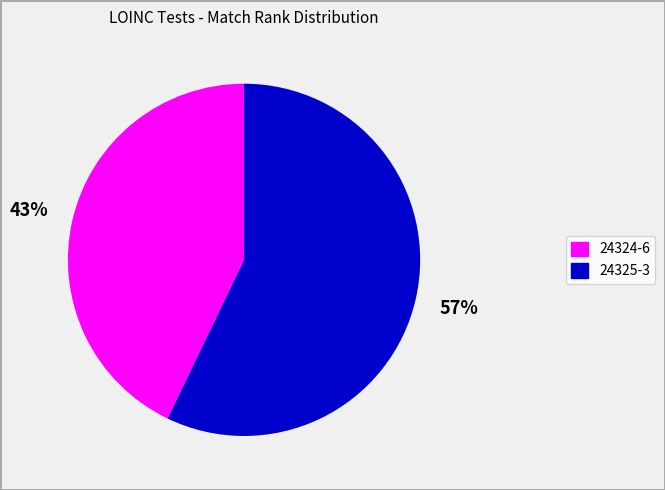

How many slices are in this pie chart?

2